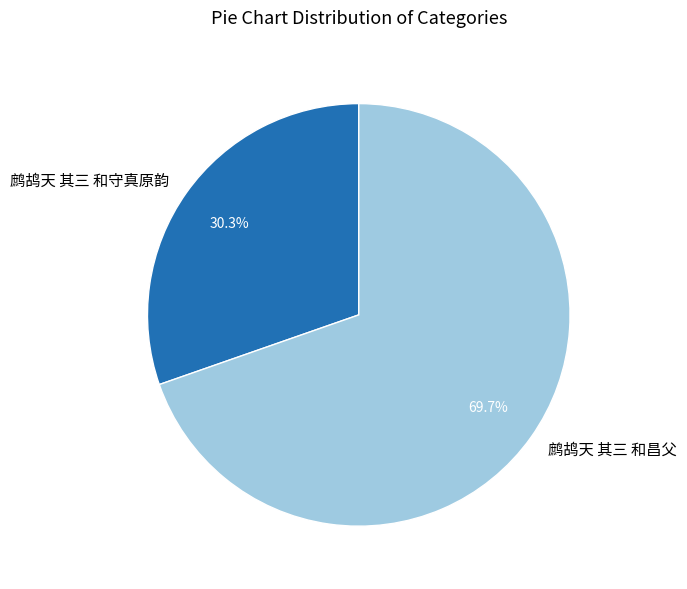

What is the total percentage of 鹧鸪天 其三 和守真原韵 and 鹧鸪天 其三 和昌父?

100.0%